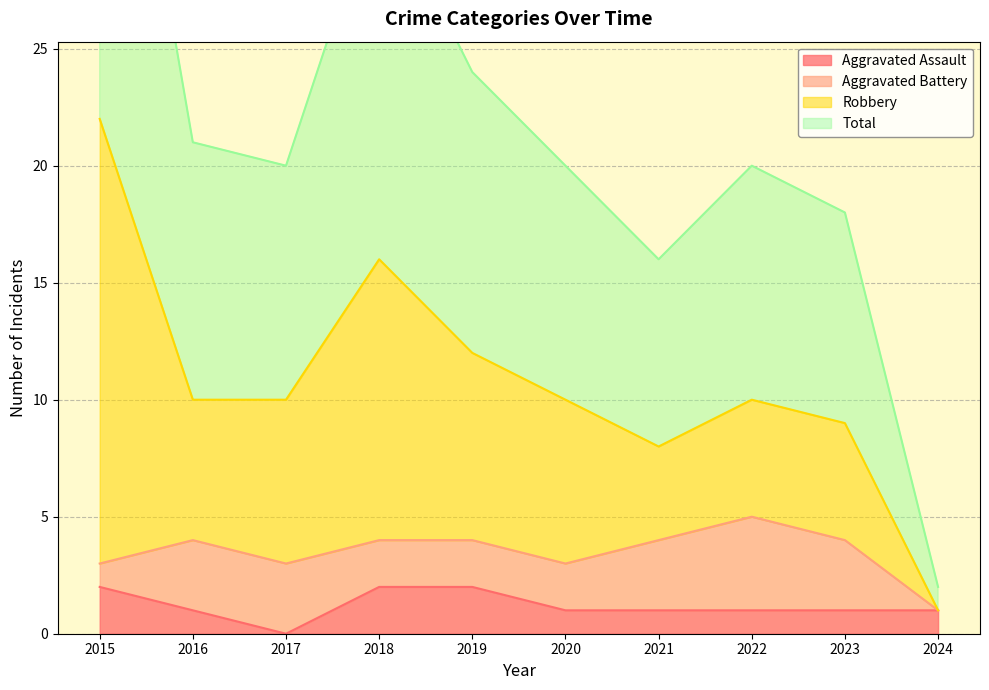

Is it true that Aggravated Assault equals 3 at 2018?

False